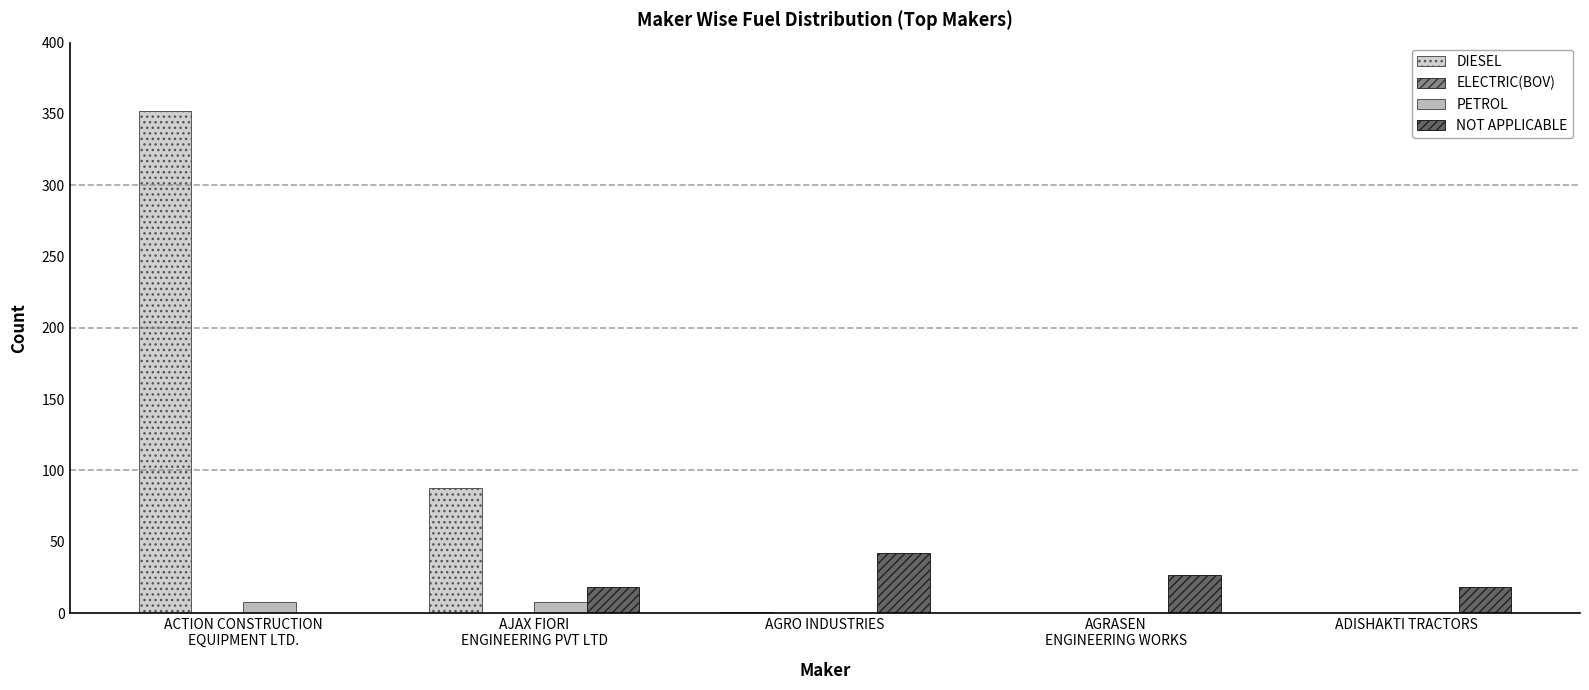

What is the sum of all DIESEL values?

441